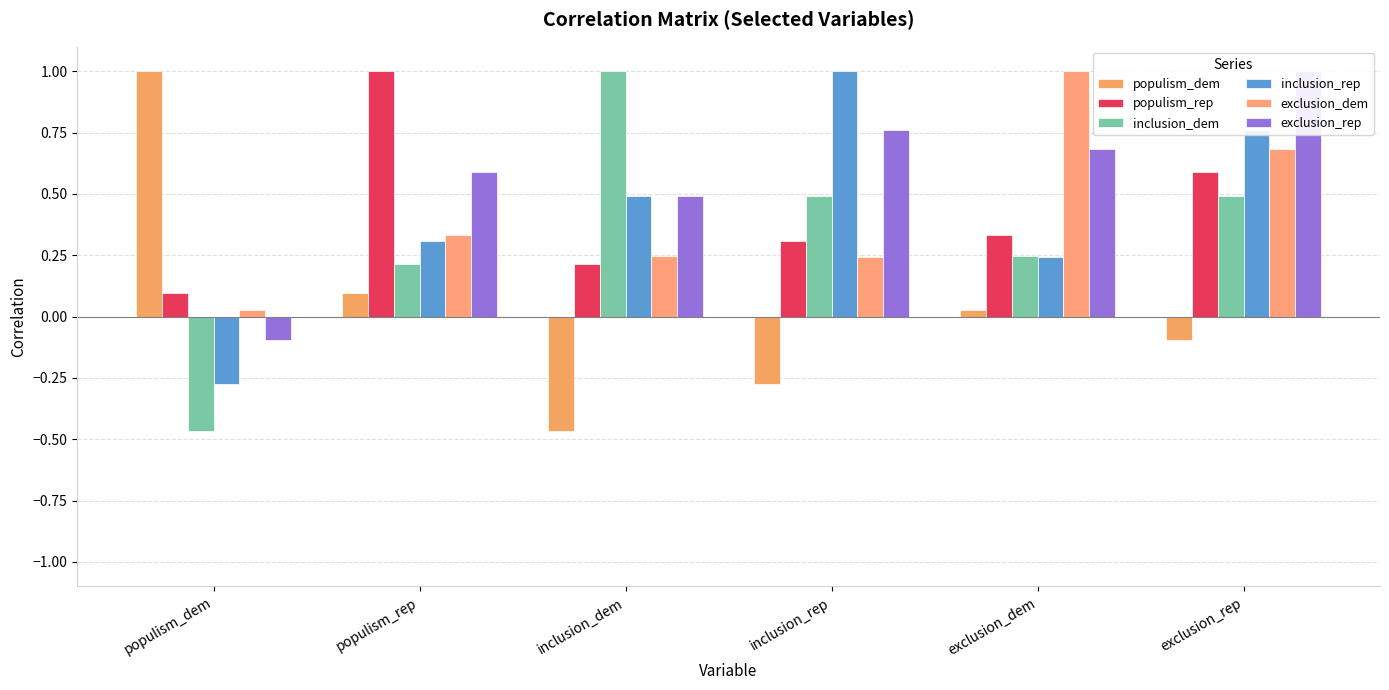

Which label corresponds to the smallest value in the chart?

inclusion_dem